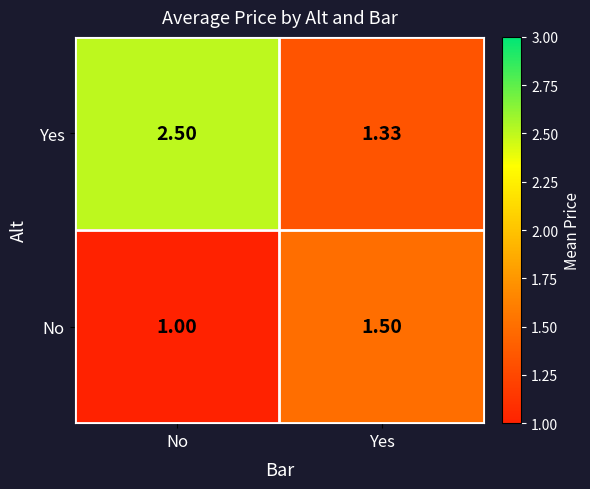

Which label corresponds to the smallest value in the chart?

No